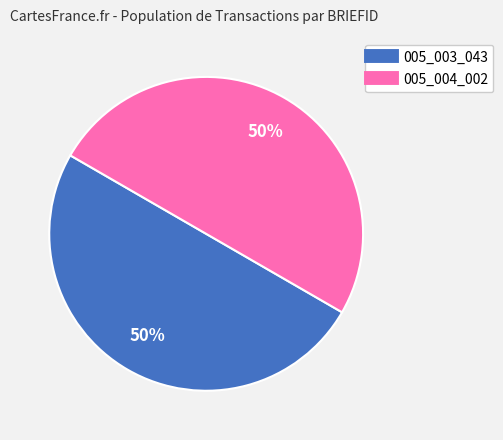

To the nearest percent, what is the average slice percentage?

50%